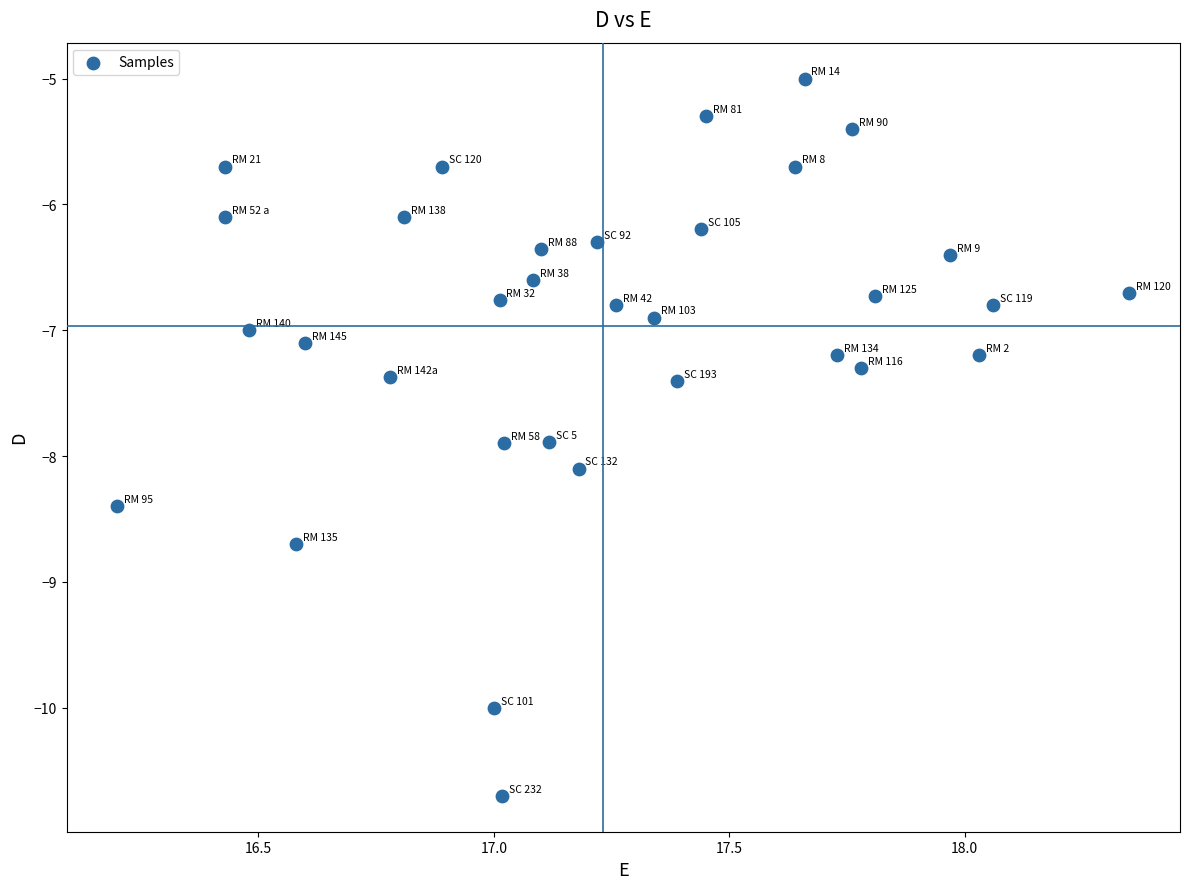

What is the range of X values (max minus min)?

2.2